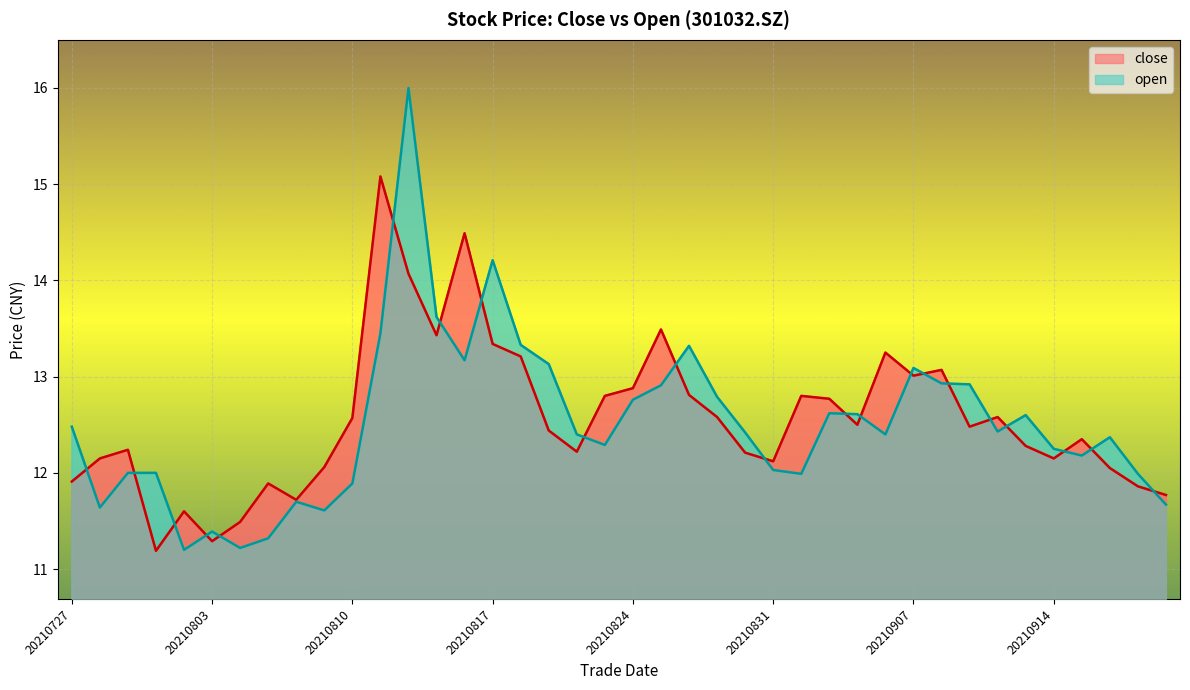

How many data points in close are less than 12?

9